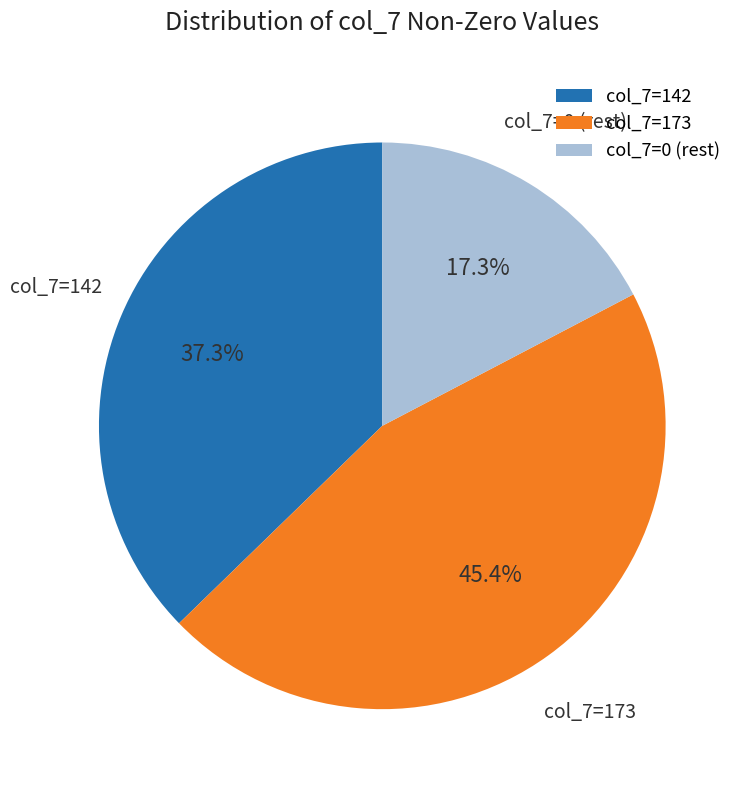

Does any single category account for the majority?

No